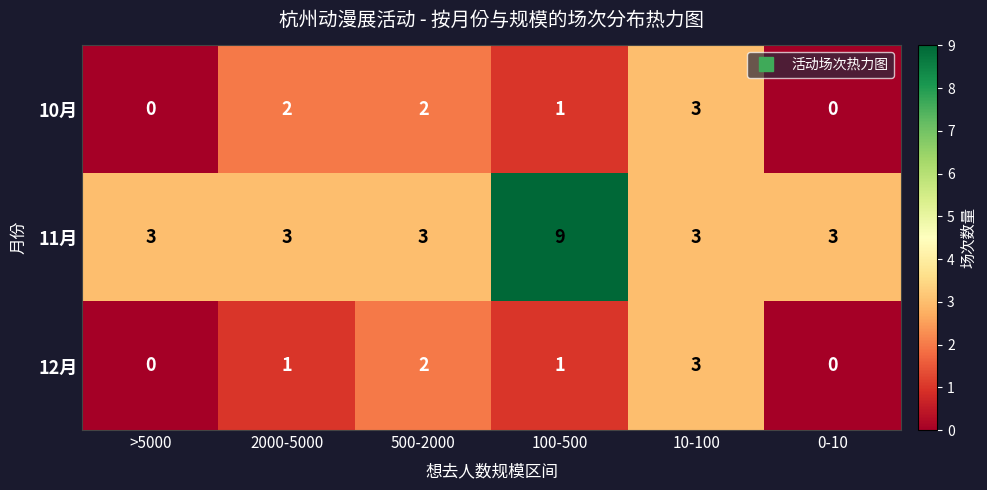

Reading right to left, list all the values displayed in this chart.

10月: 0	3	1	2	2	0
11月: 3	3	9	3	3	3
12月: 0	3	1	2	1	0